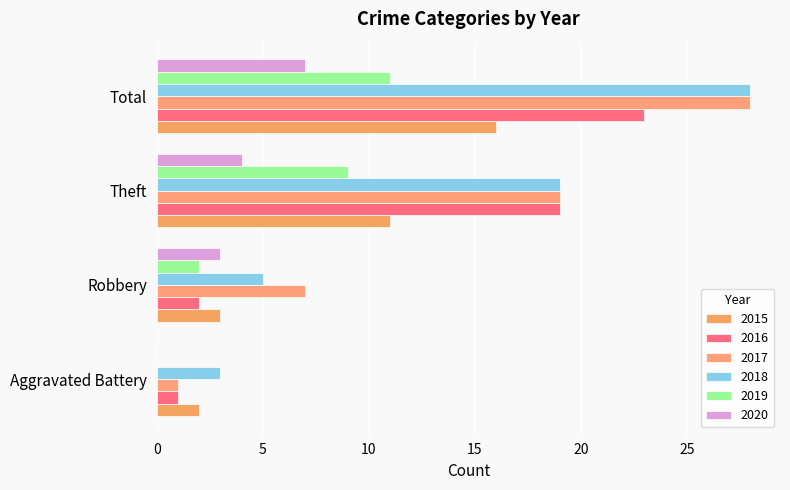

Which series has the widest spread of values?

2017